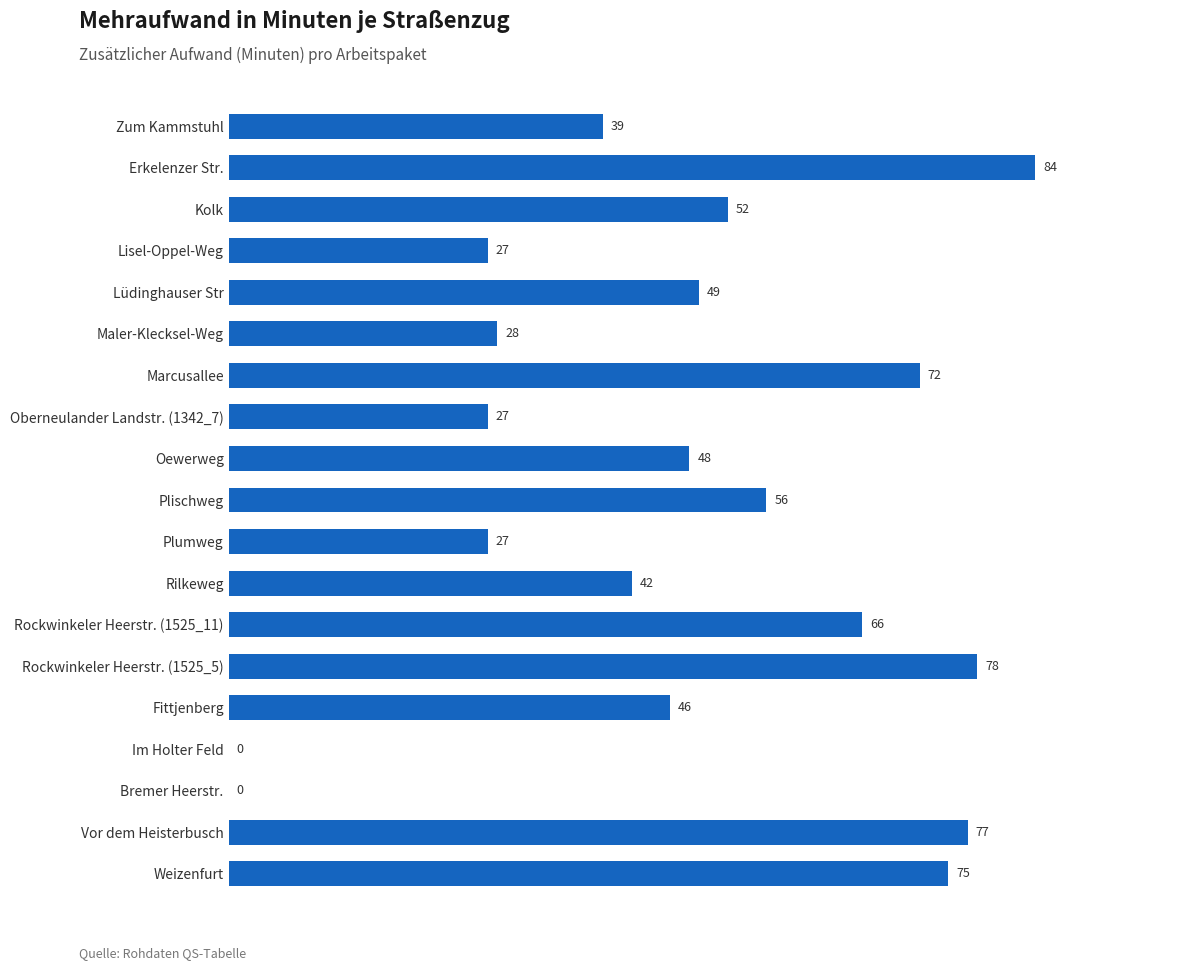

What is the greatest value displayed?

84